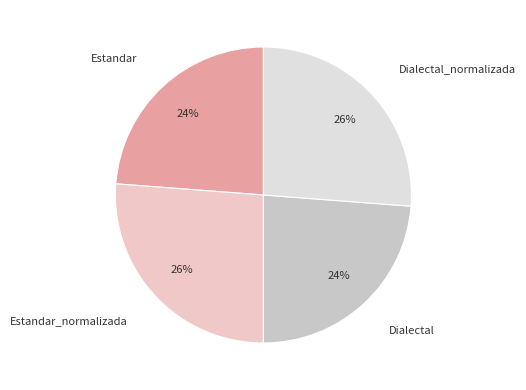

To the nearest percent, what is the difference between the Estandar_normalizada and Estandar slice percentages?

2%